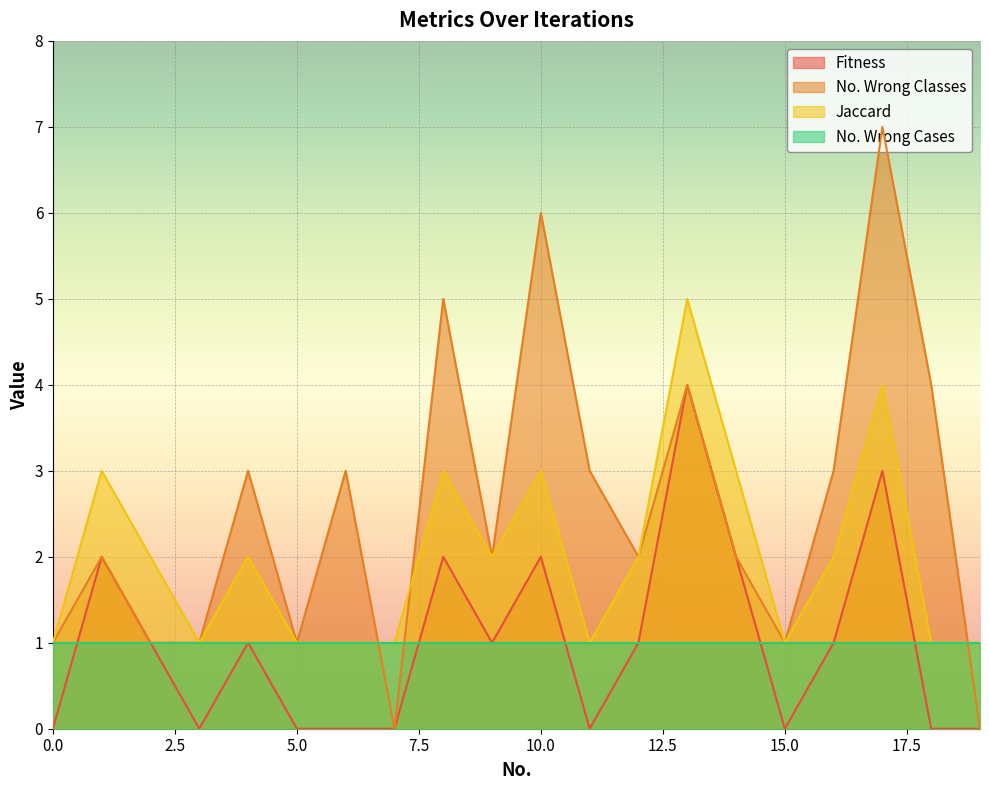

What value does the Jaccard series have at 2?

2